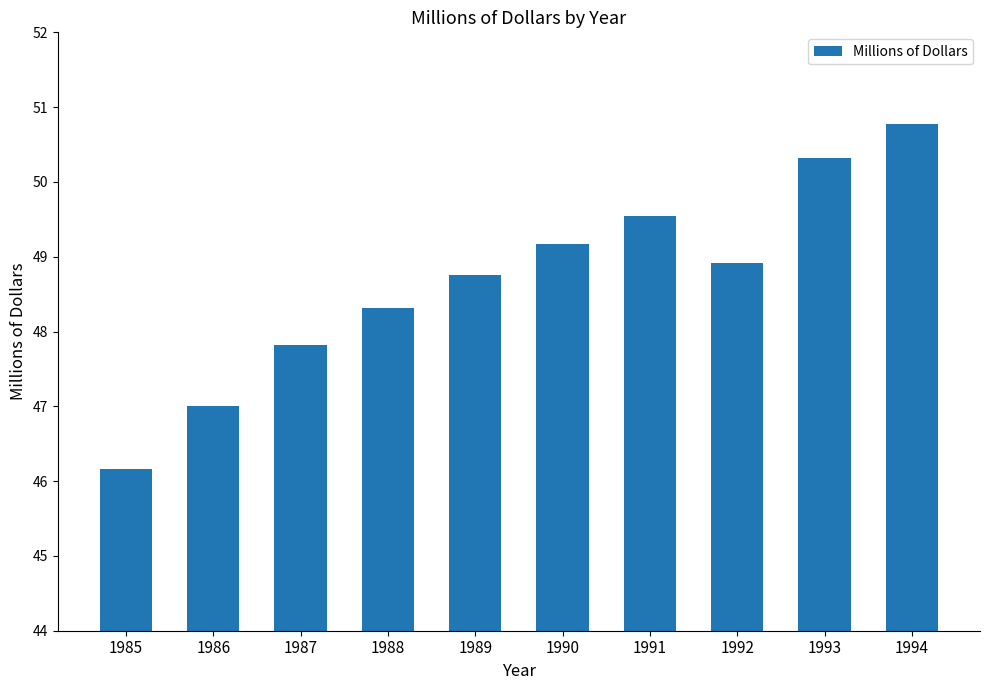

What is the change in value from 1990 to 1994?

+1.6